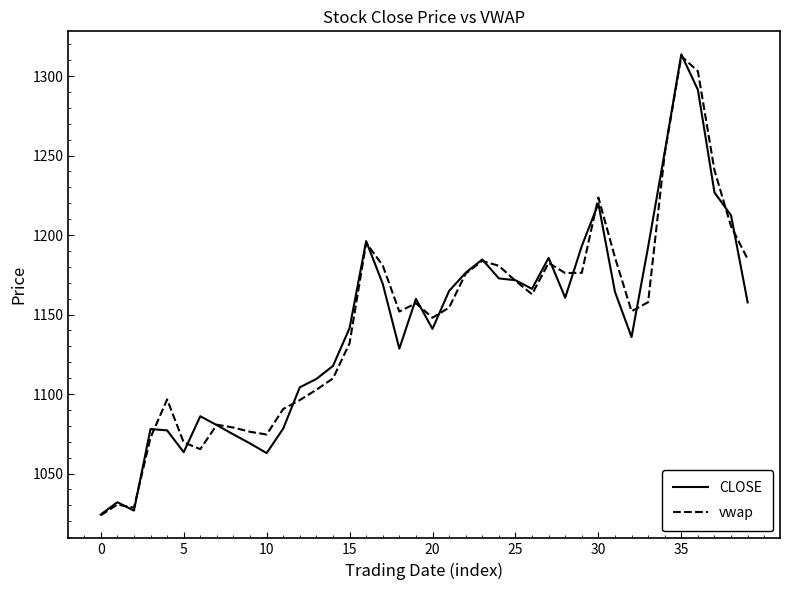

What is the minimum value shown in the chart?

1023.7